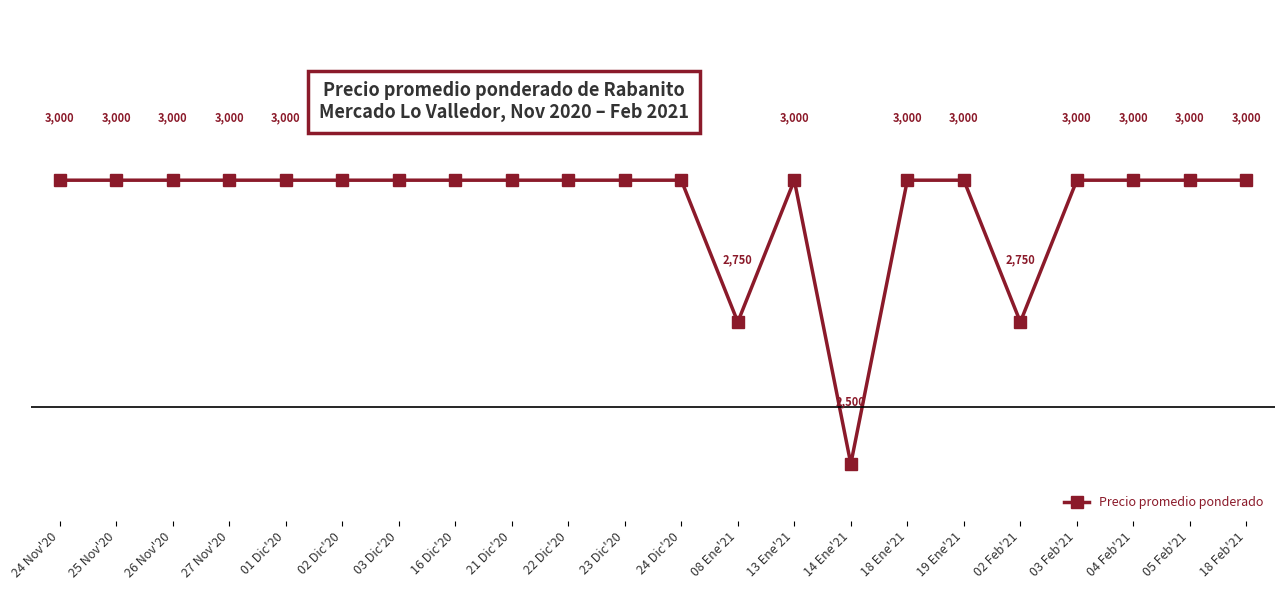

Reading right to left, transcribe all the data shown in this chart.

18 Feb'21=3000	05 Feb'21=3000	04 Feb'21=3000	03 Feb'21=3000	02 Feb'21=2750	19 Ene'21=3000	18 Ene'21=3000	14 Ene'21=2500	13 Ene'21=3000	08 Ene'21=2750	24 Dic'20=3000	23 Dic'20=3000	22 Dic'20=3000	21 Dic'20=3000	16 Dic'20=3000	03 Dic'20=3000	02 Dic'20=3000	01 Dic'20=3000	27 Nov'20=3000	26 Nov'20=3000	25 Nov'20=3000	24 Nov'20=3000